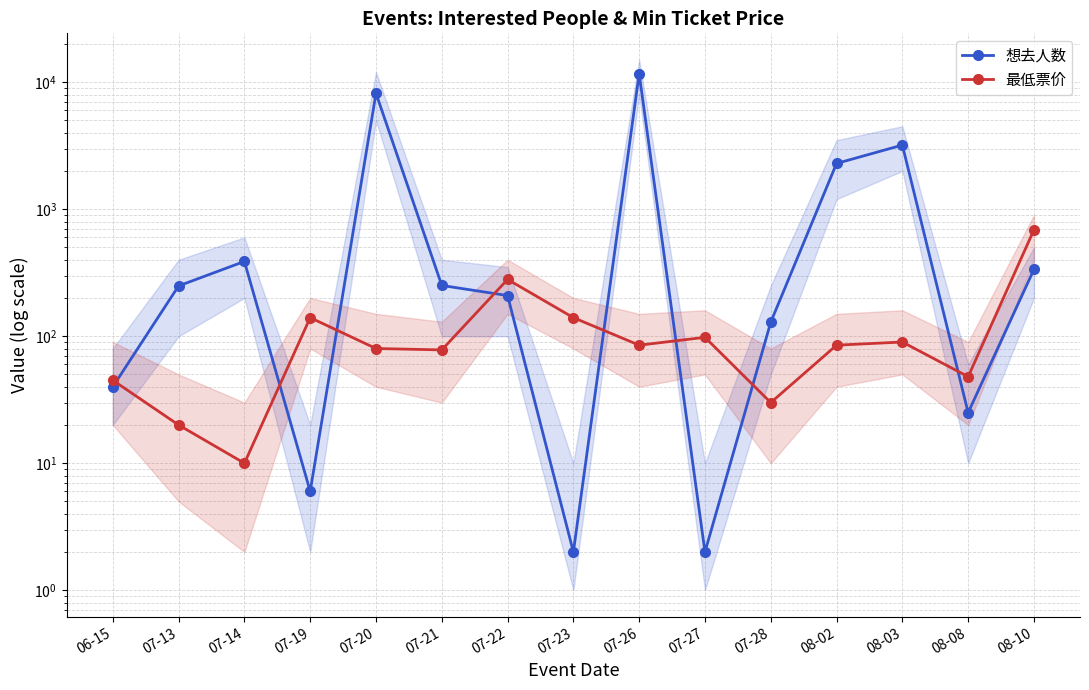

What is the difference between the highest and lowest values at 07-19?

134